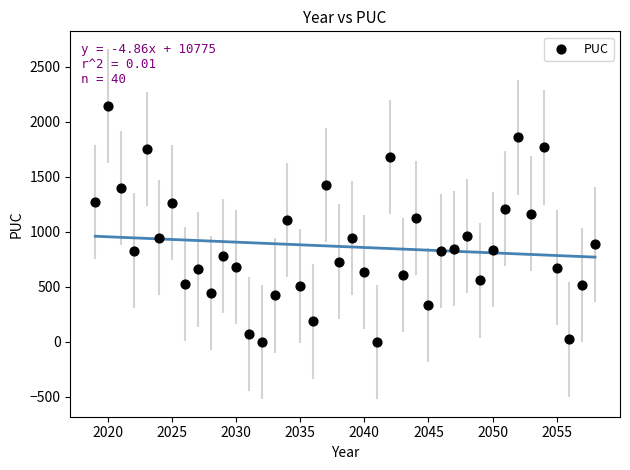

What is the range of X values (max minus min)?

39.0